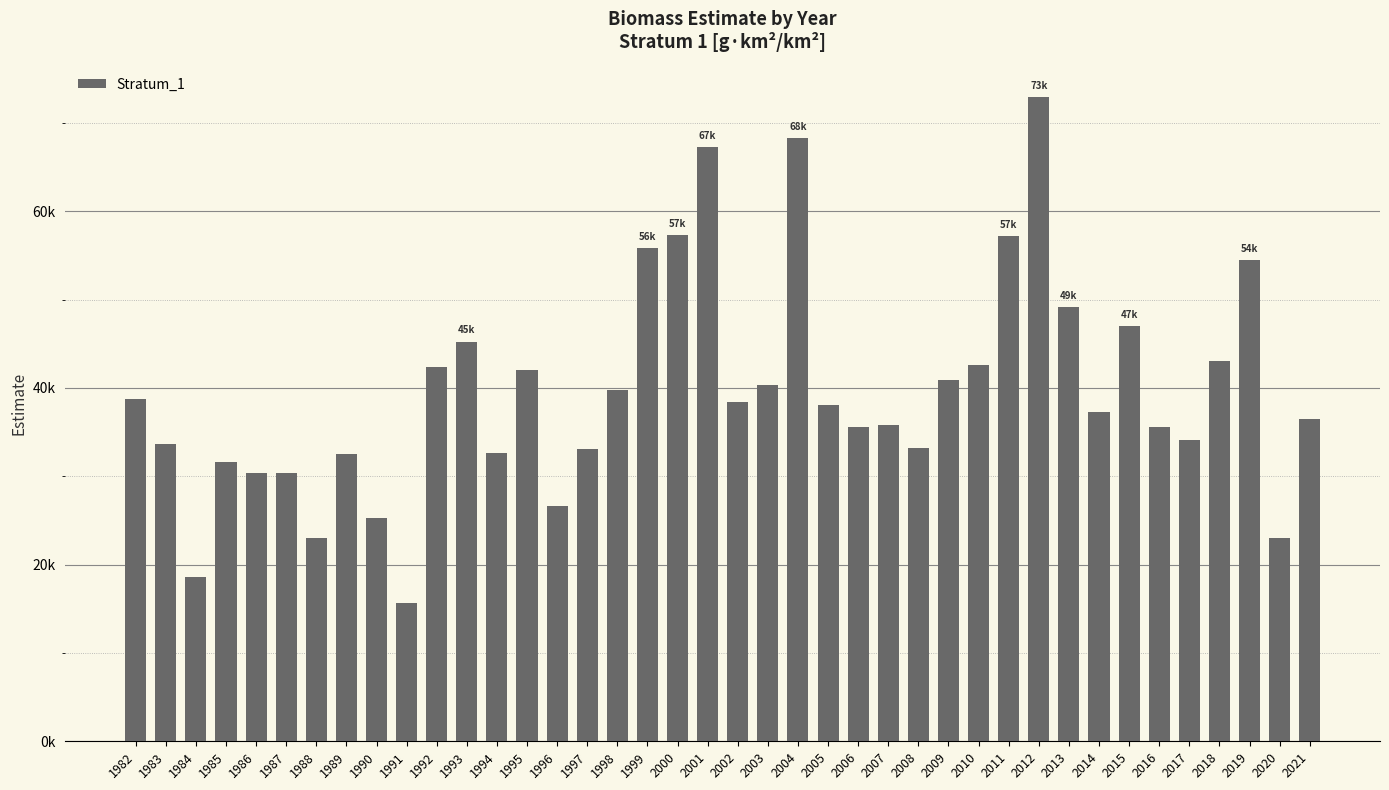

What is the greatest value displayed?

72929.6